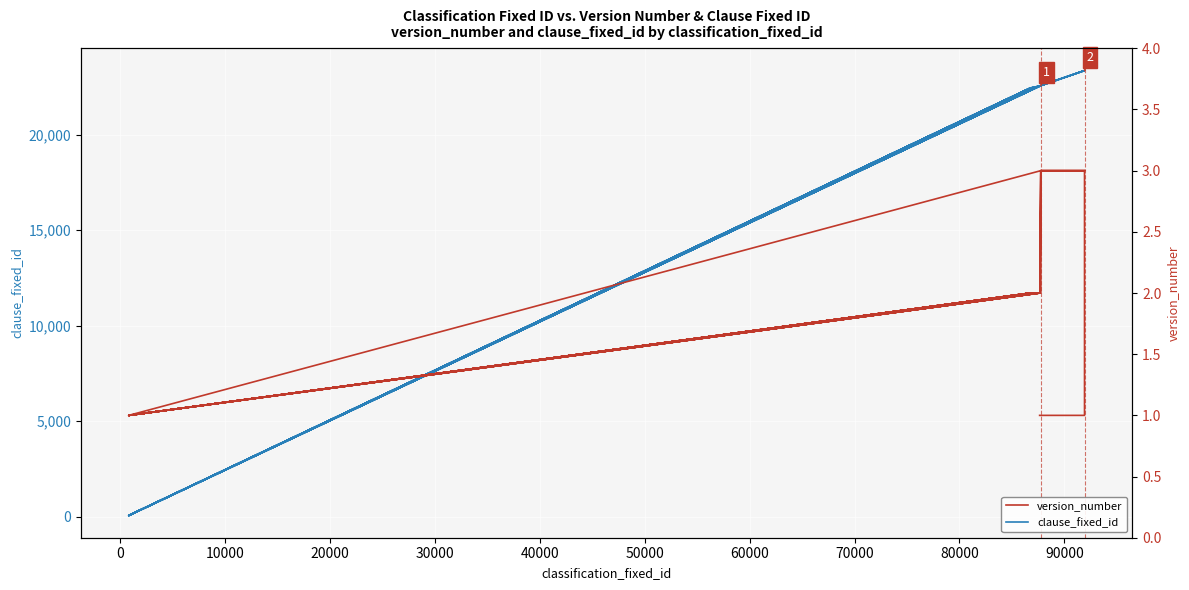

True or false: clause_fixed_id and version_number cross at least once.

False